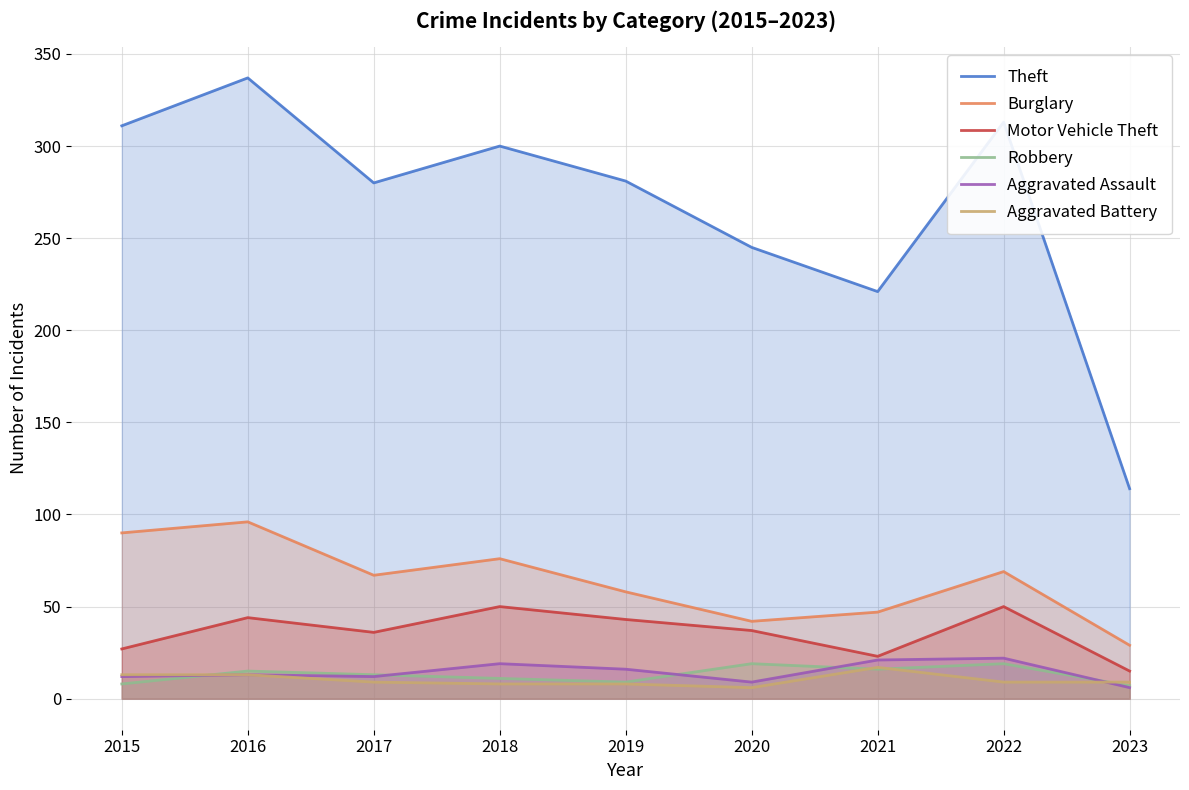

What is the difference between the maximum and second lowest values in the Aggravated Battery series?

9